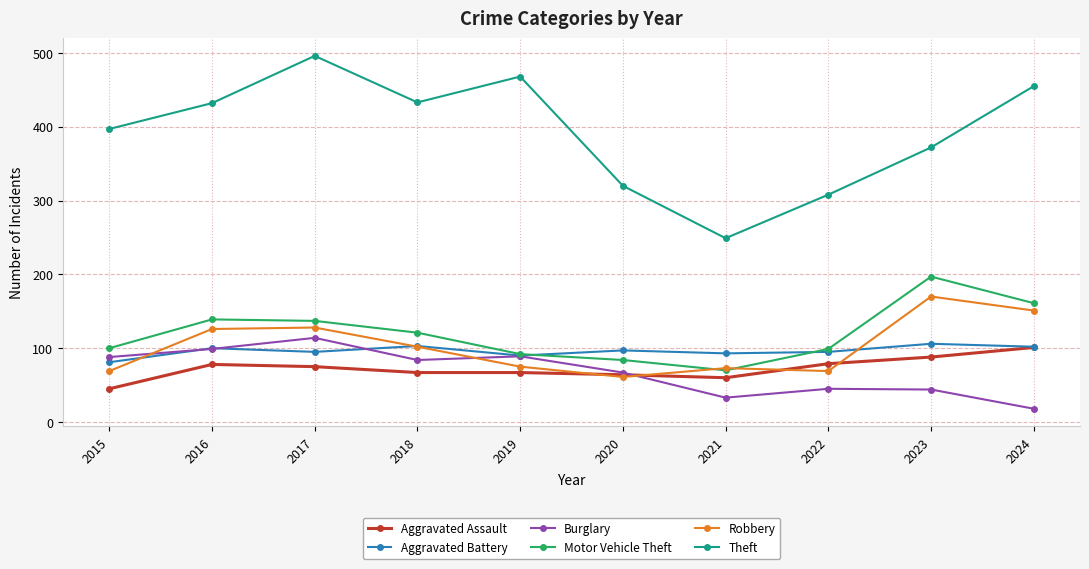

What is the difference between the second highest and second lowest values in the Motor Vehicle Theft series?

77